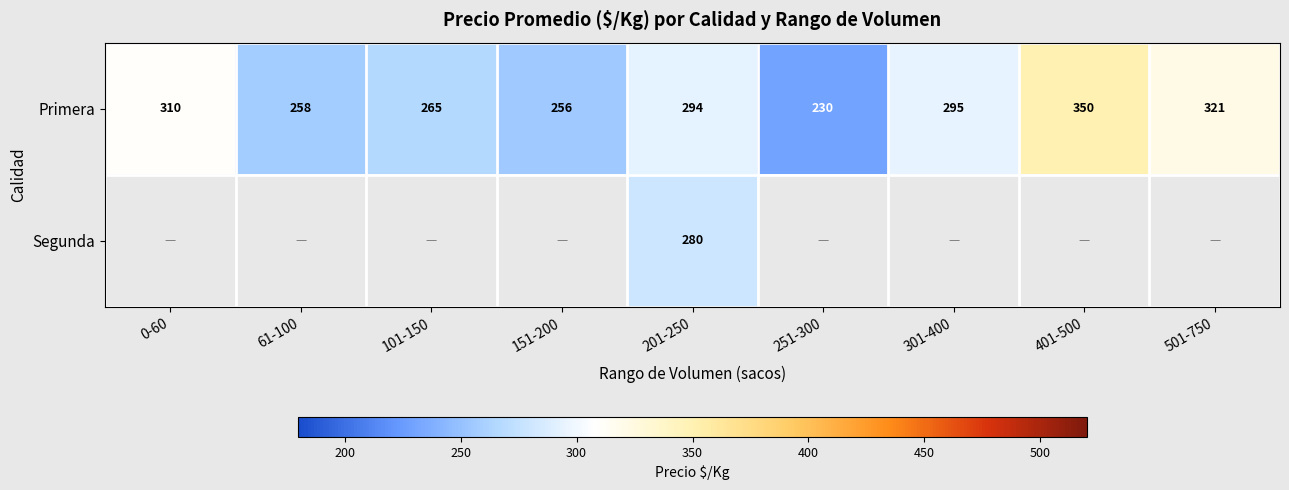

True or false: Primera has a value of 394 at 301-400.

False